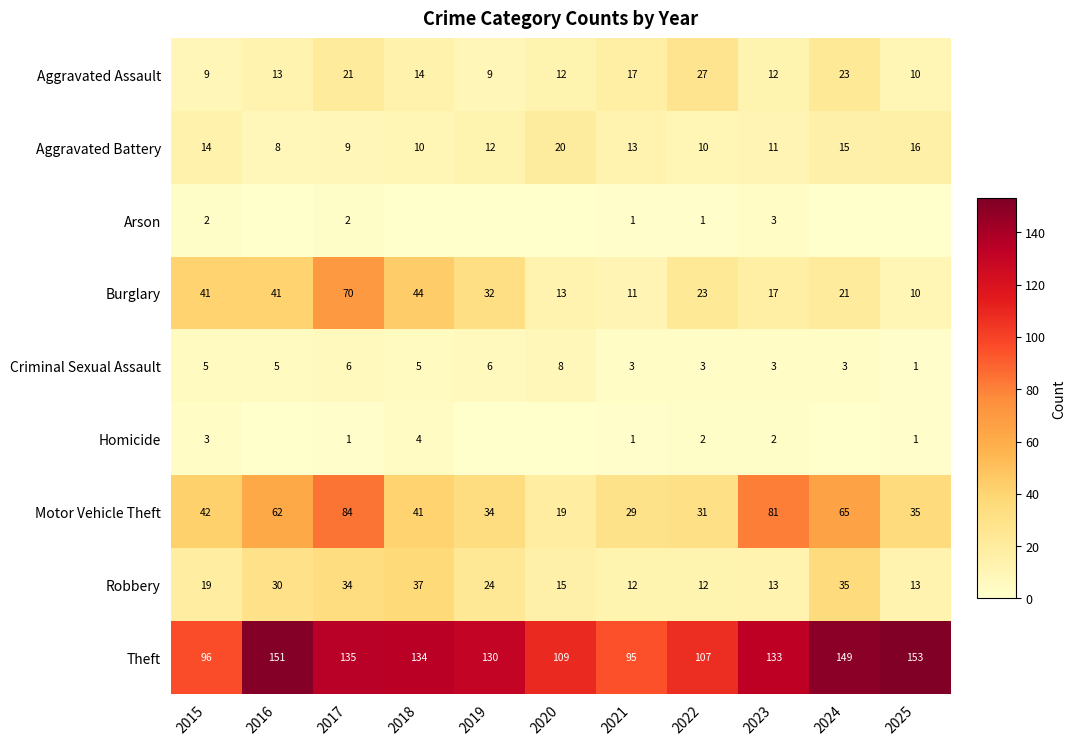

What is the maximum value shown in the chart?

153